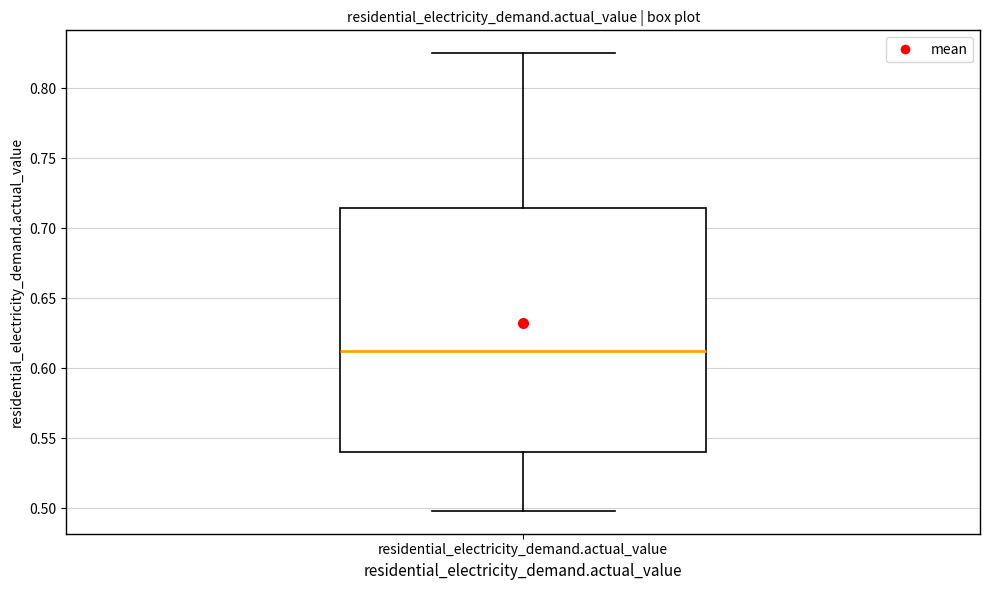

Transcribe this box plot: give where the median line is, the range the box spans, and where the two whiskers end, as read against the y-axis. The values are not printed on the chart, so give them approximately, as read against the axis.

median 0.610, box 0.540 to 0.715, whiskers 0.500 to 0.825